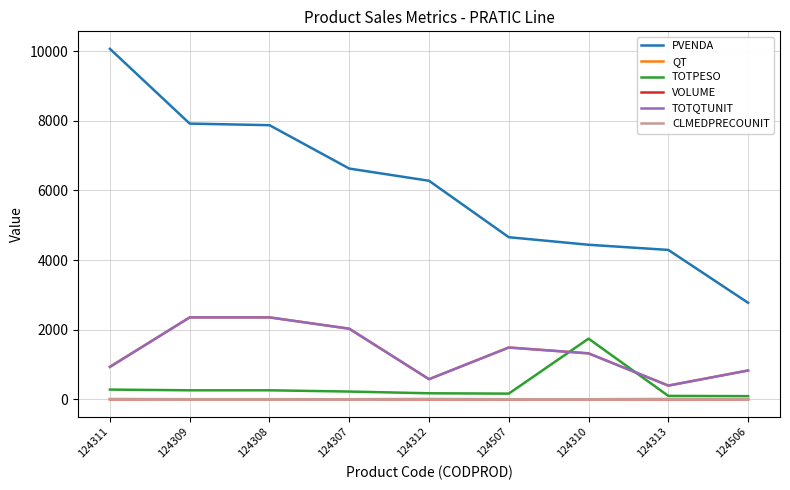

What is the label of the 6th point from the left?

124507